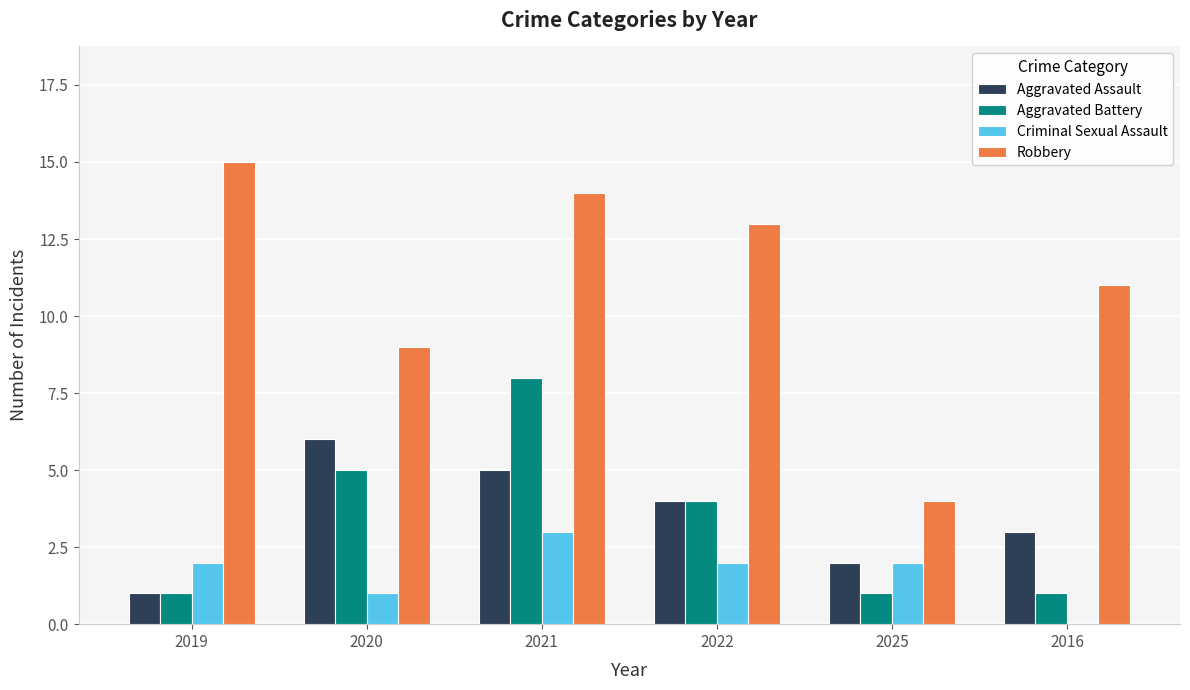

At which category does the chart reach its peak across all series?

2019